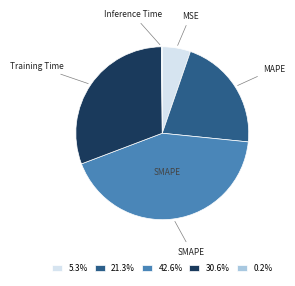

Is there any slice that represents more than half of the pie?

No